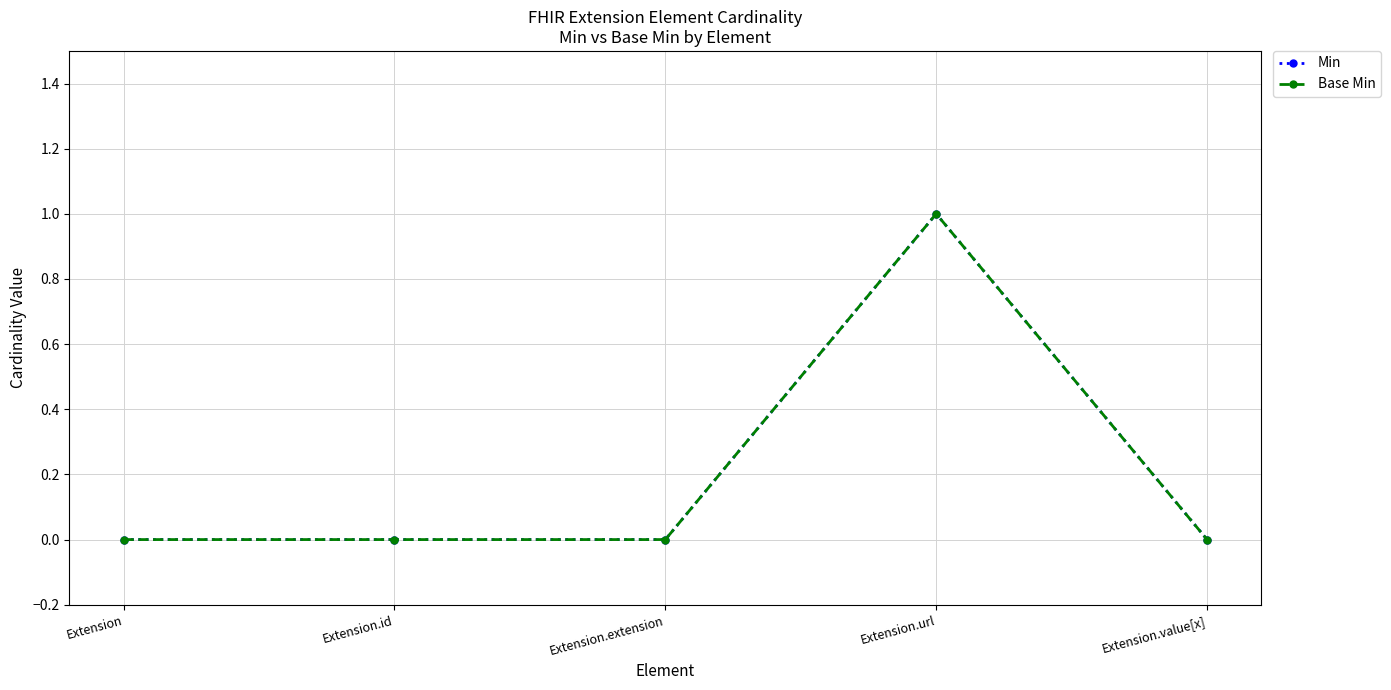

Is this an area chart (filled region under the line)?

No